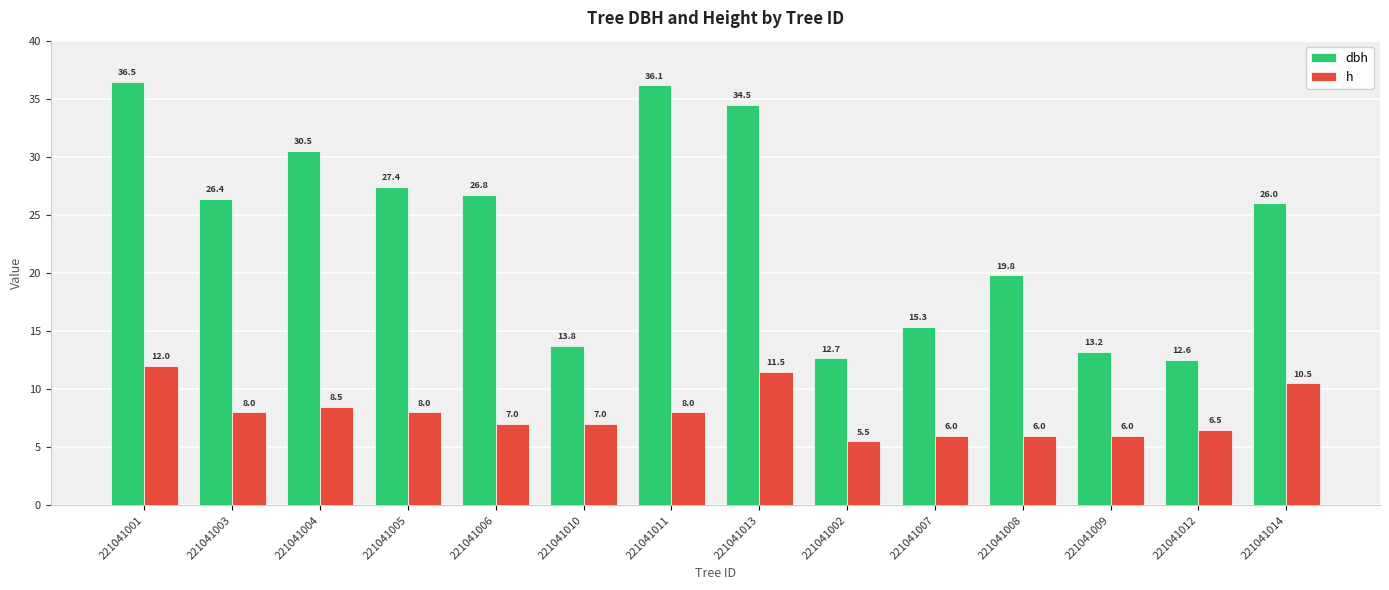

At which label does h first exceed 8?

221041001